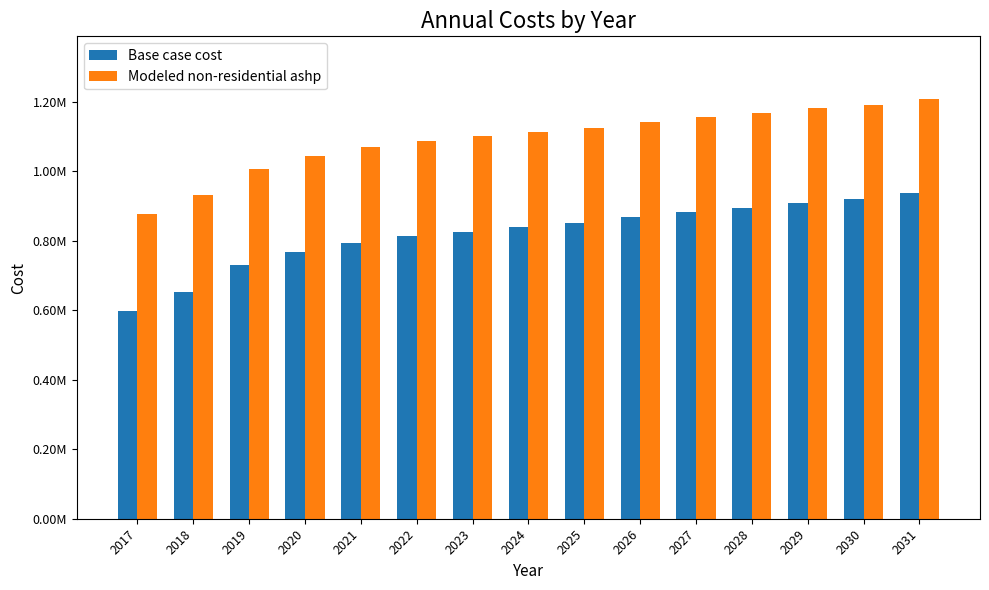

Rank the series by their average value, from lowest to highest.

Base case cost, Modeled non-residential ashp